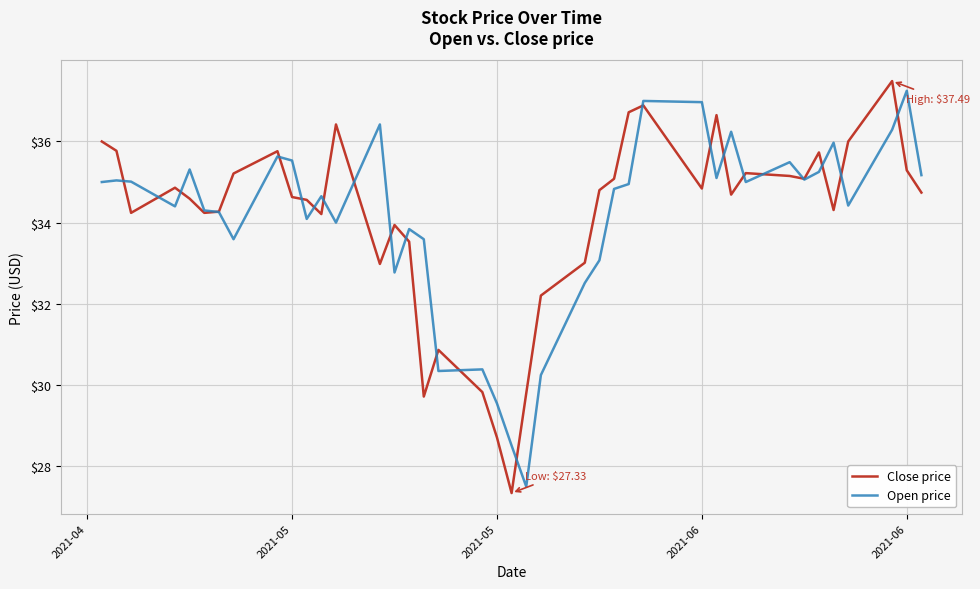

What is the average value of the Close price series?

34.1